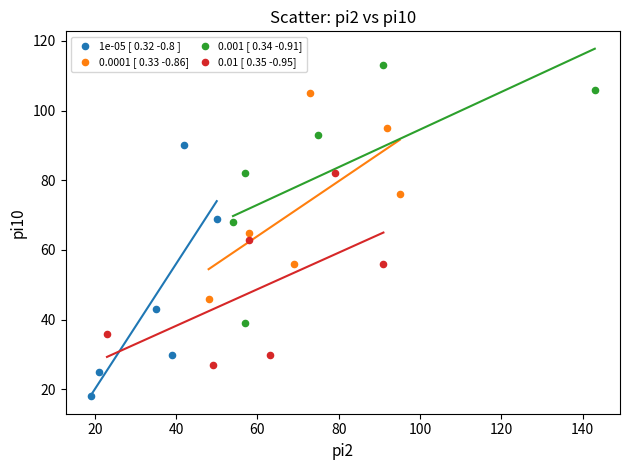

Which series reaches the maximum Y coordinate?

0.001 [ 0.34 -0.91]